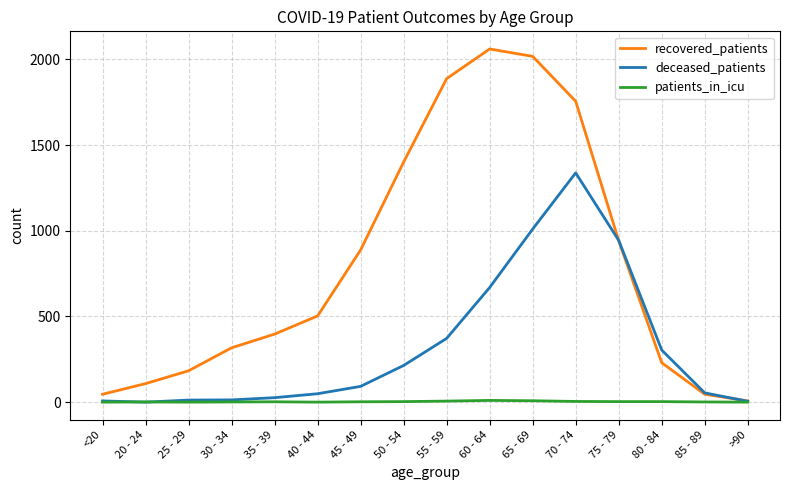

Rank the series by their maximum value, from lowest to highest.

patients_in_icu, deceased_patients, recovered_patients